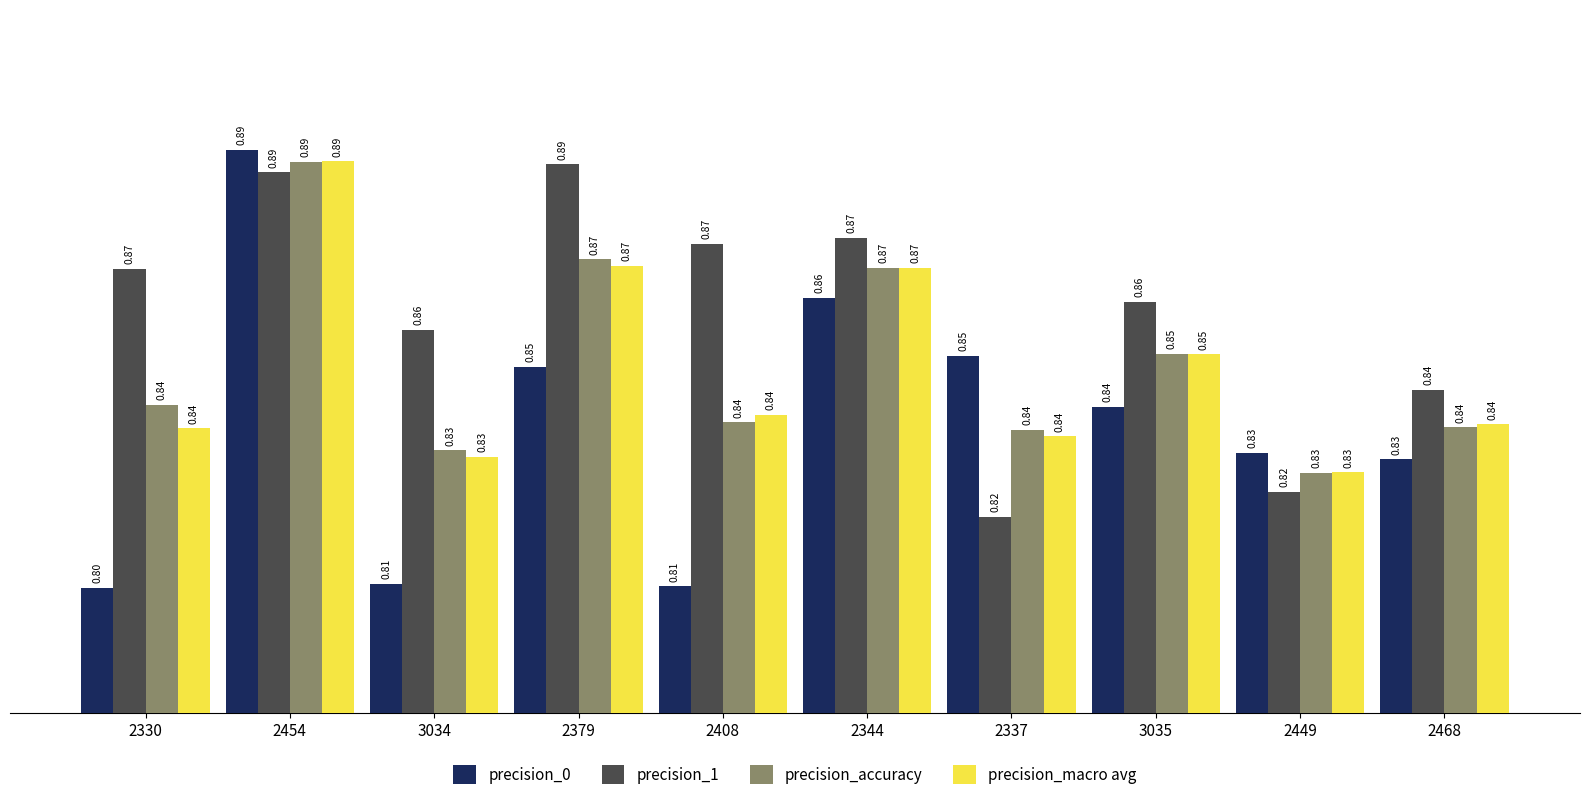

Which series changed the most between 3034 and 2449?

precision_1